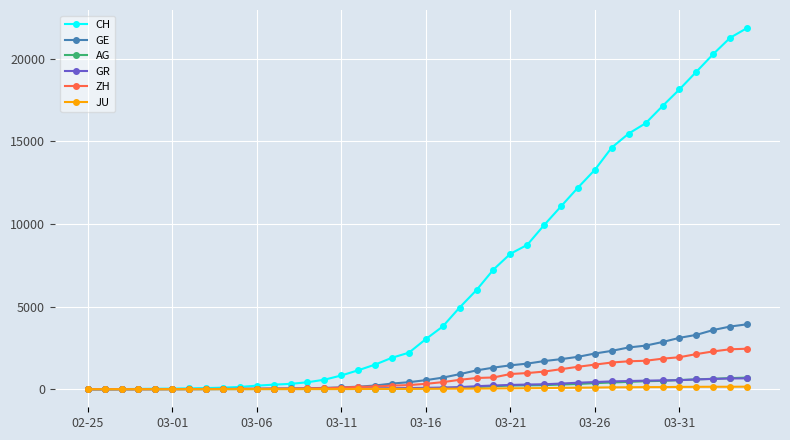

At how many categories does at least one series exceed 17489?

5